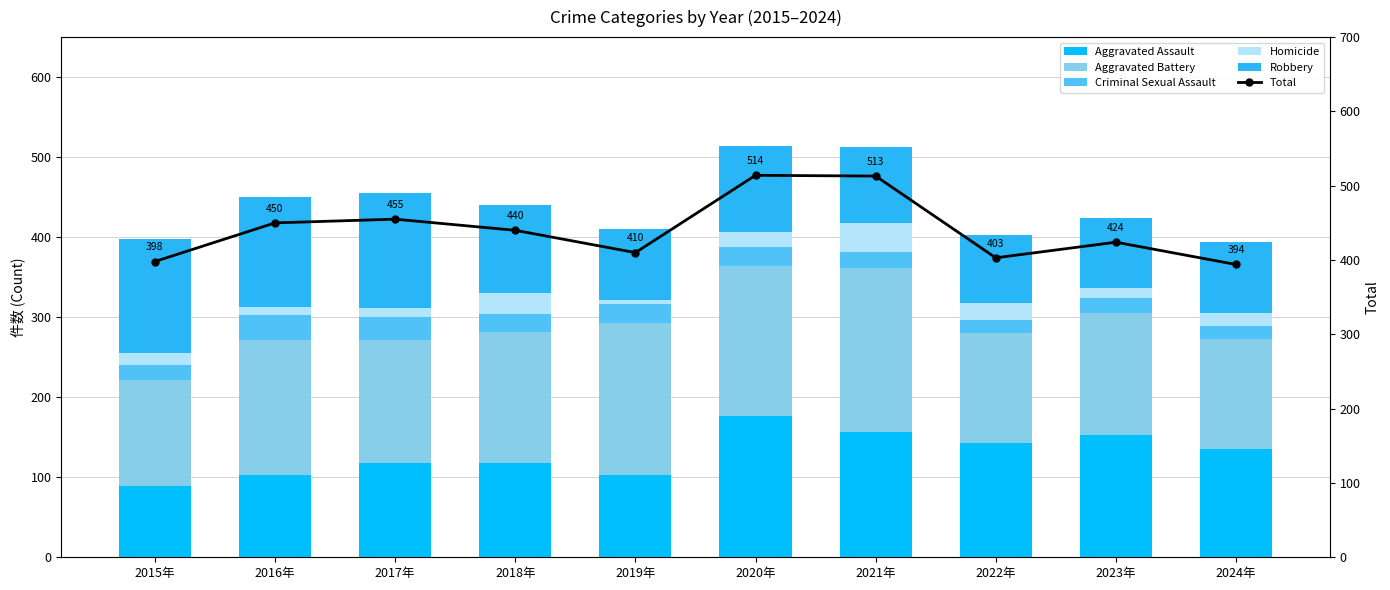

What is the total value across all series at 2024年?

788